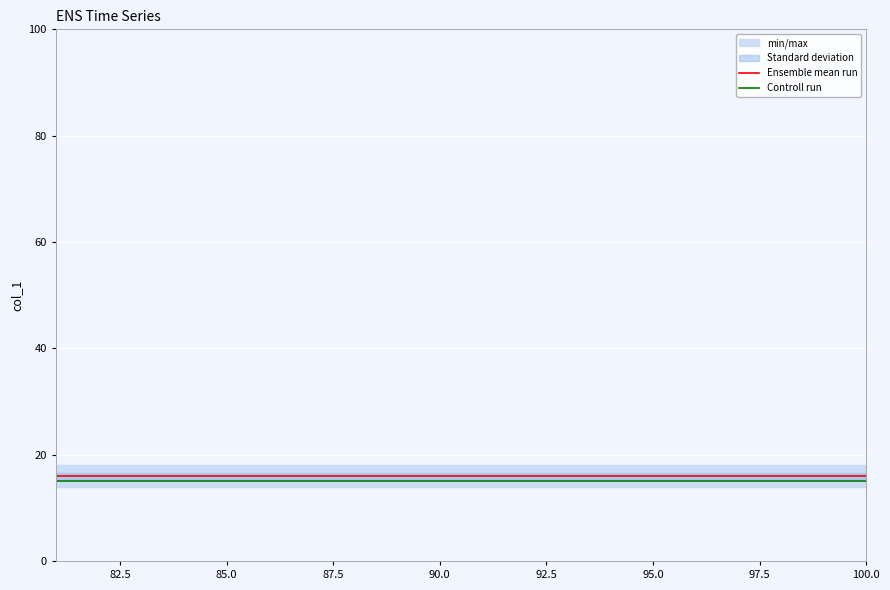

What is the highest value of the Controll run series?

15